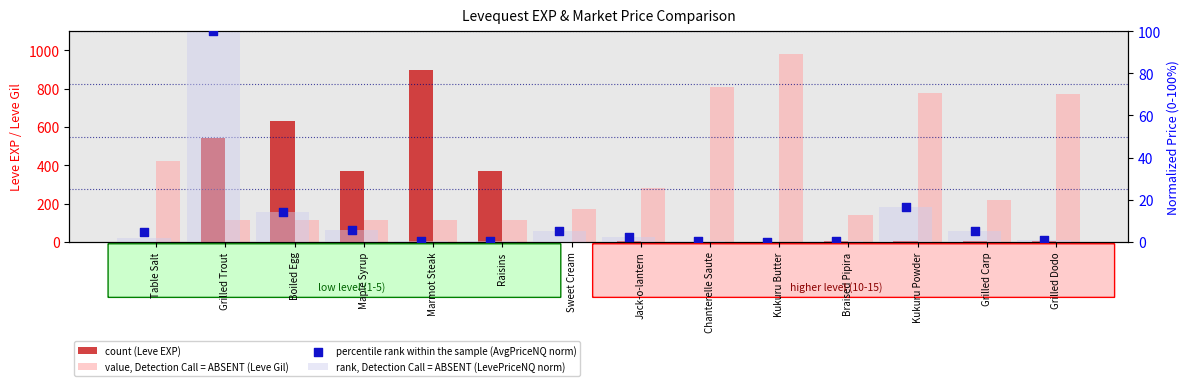

At how many categories does at least one series exceed 49?

14